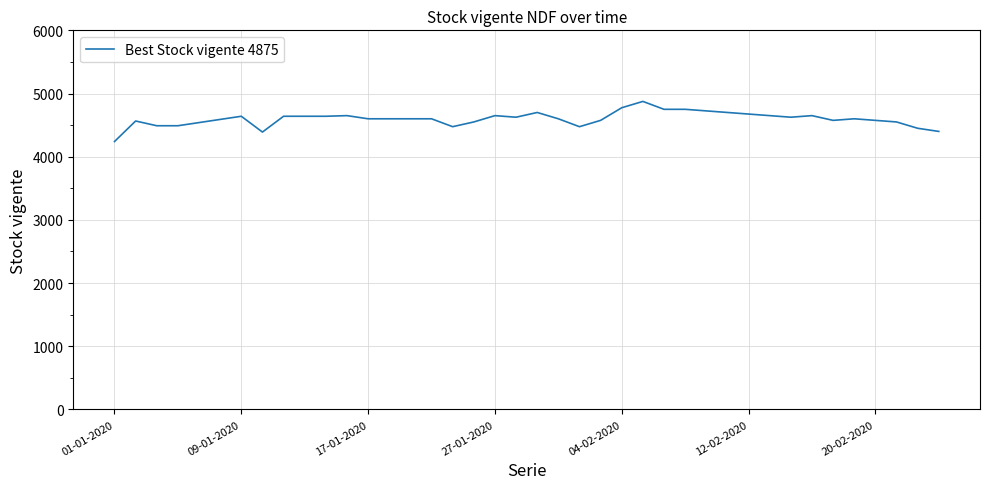

What is the difference between the maximum and minimum values?

635